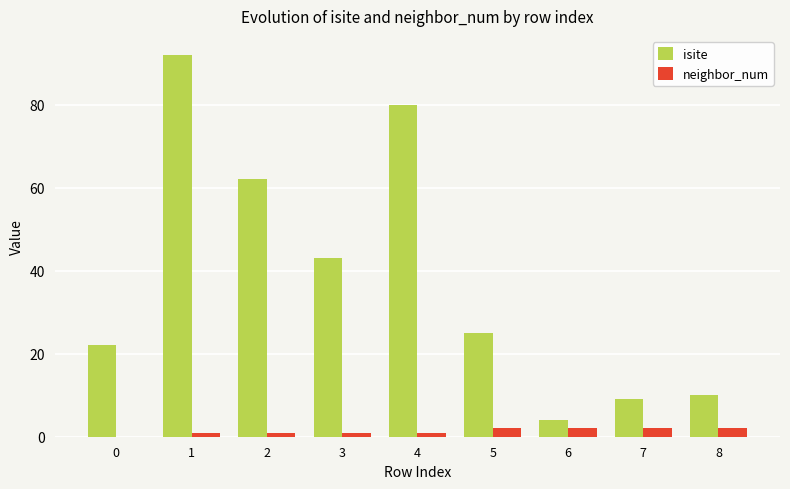

What is the maximum value shown in the chart?

92